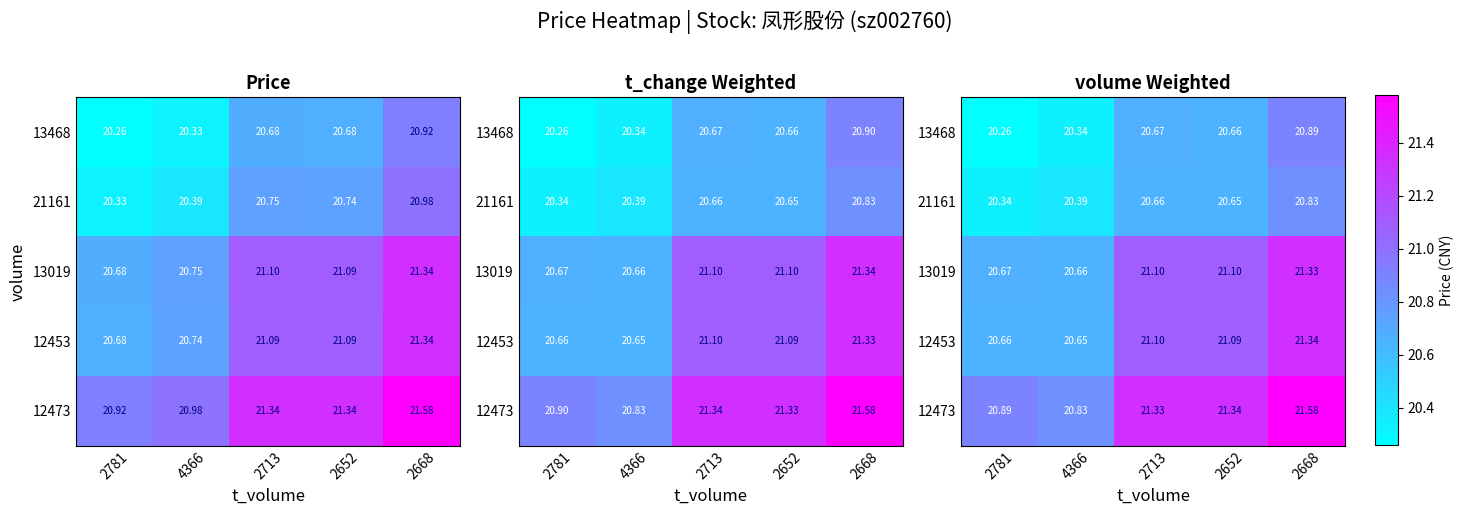

Count the 13019 values in the range 20 to 21.

2